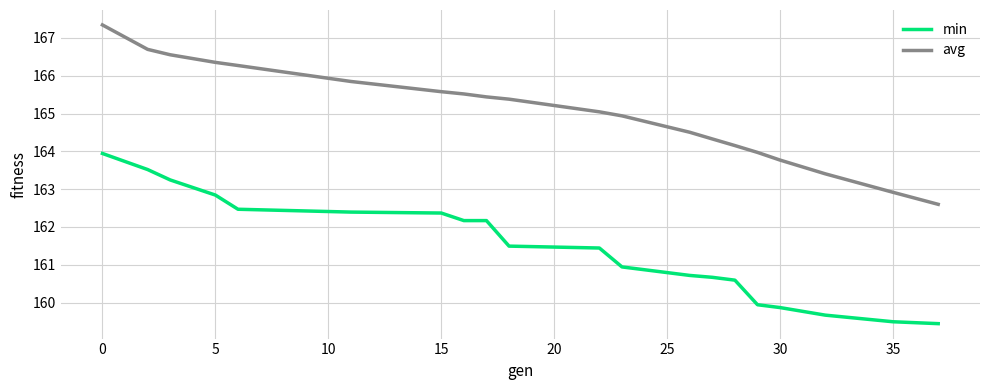

What is the greatest value displayed?

167.3